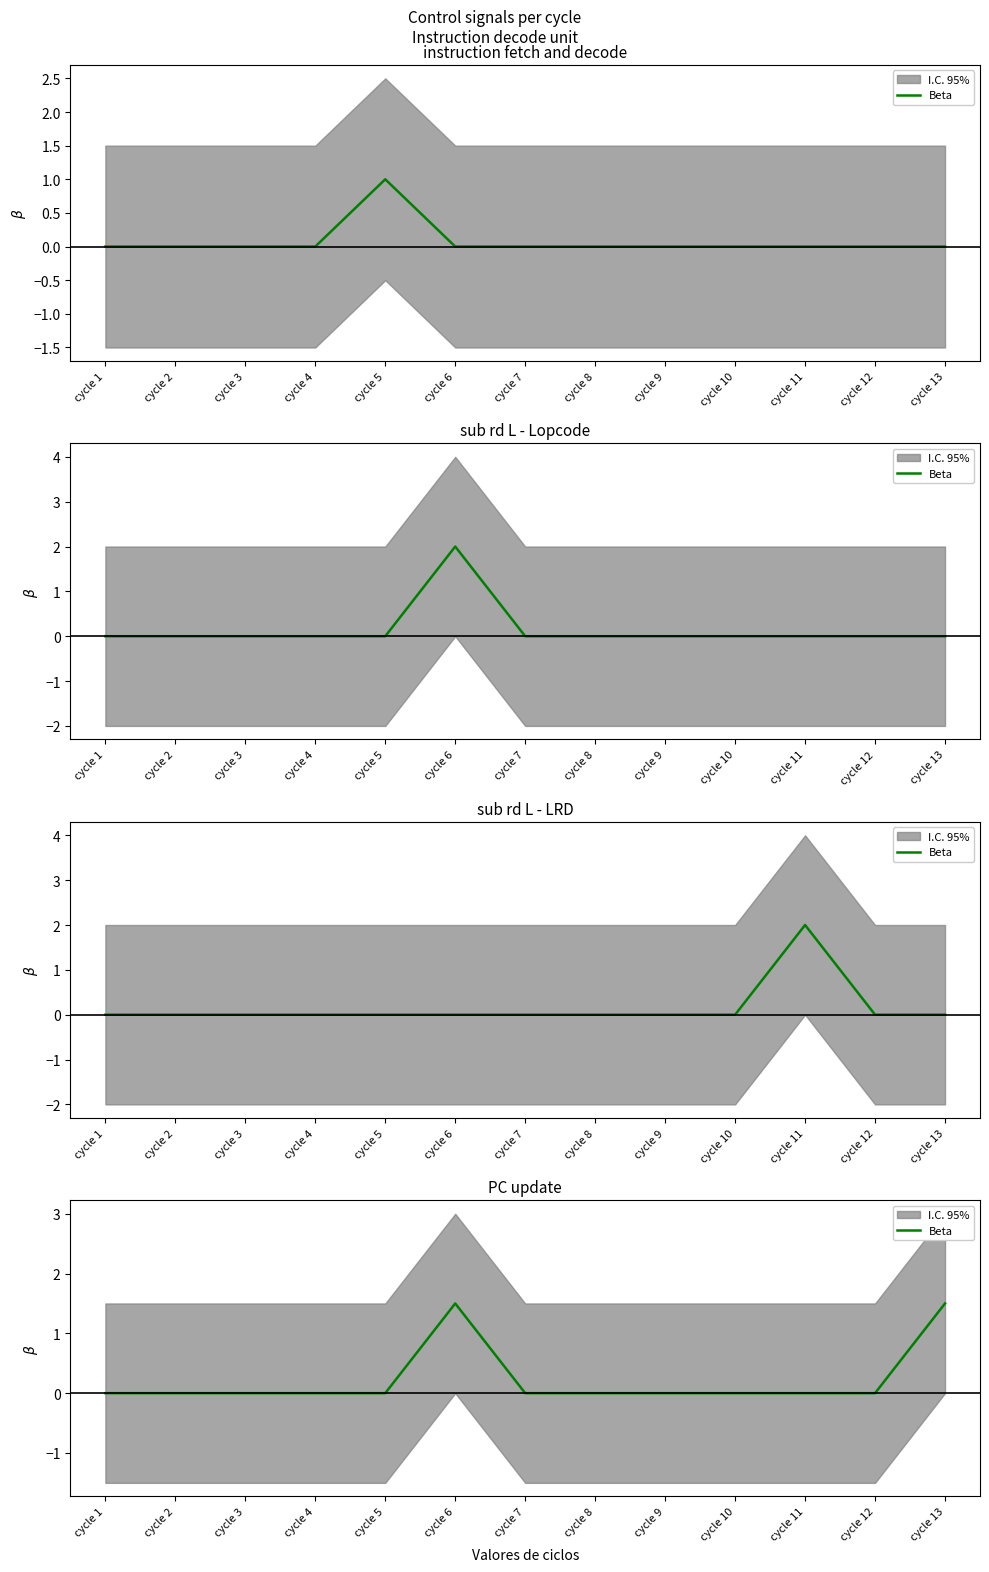

Which label corresponds to the smallest value in the chart?

cycle 1